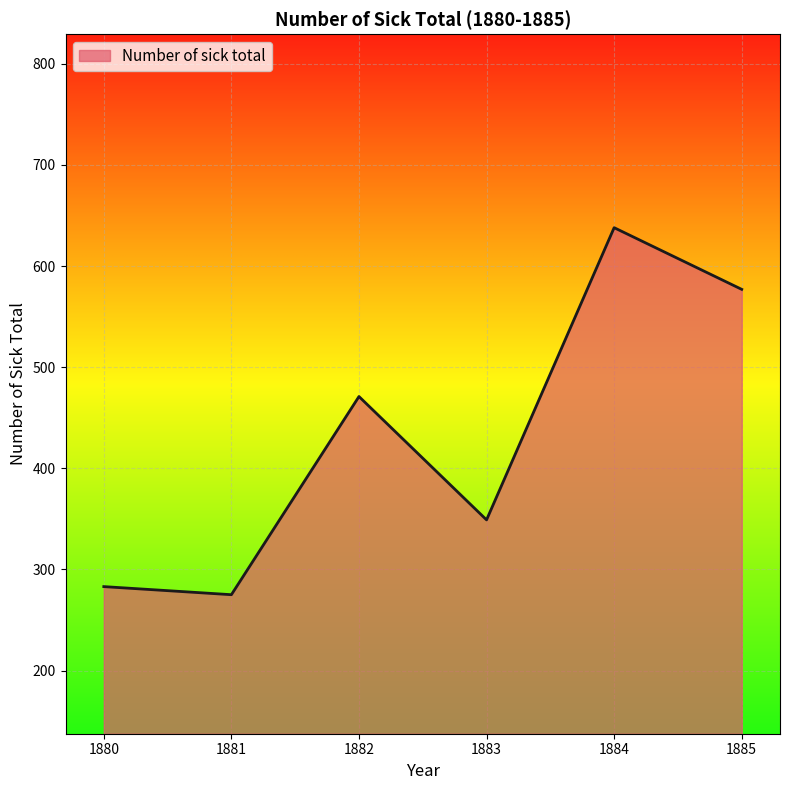

What is the smallest value displayed?

275